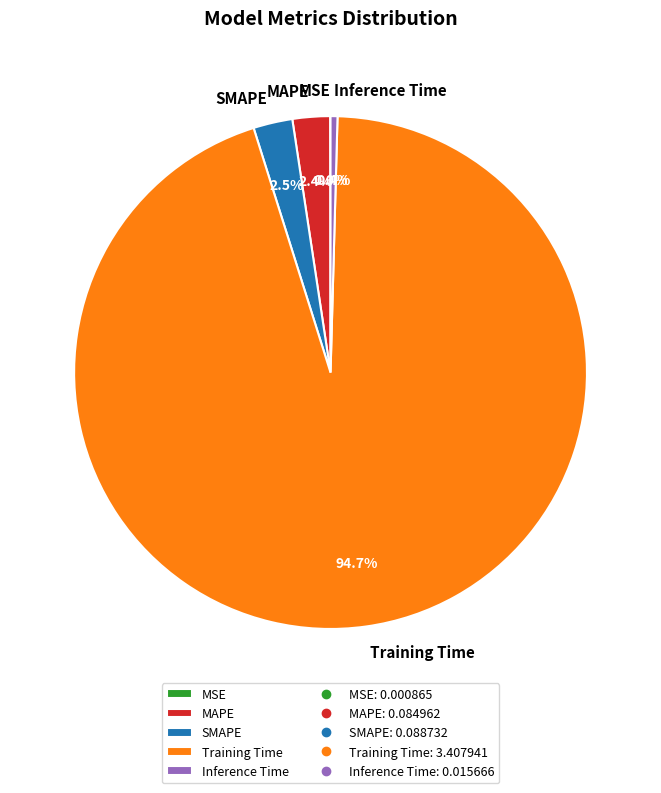

Which category accounts for the majority?

Training Time